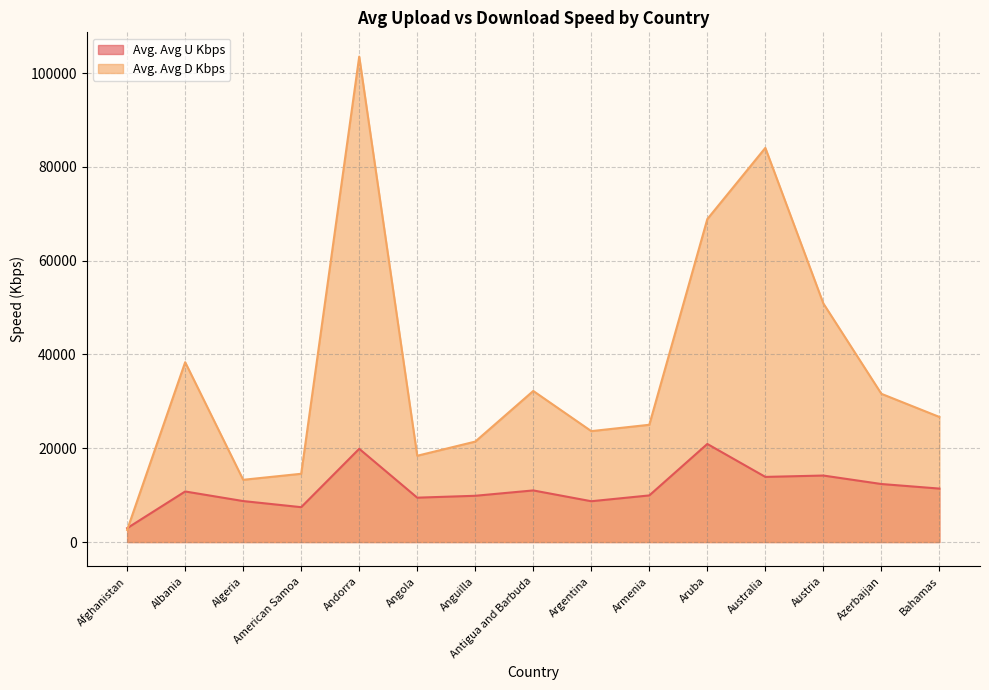

What is the sum of all Avg. Avg D Kbps values?

555060